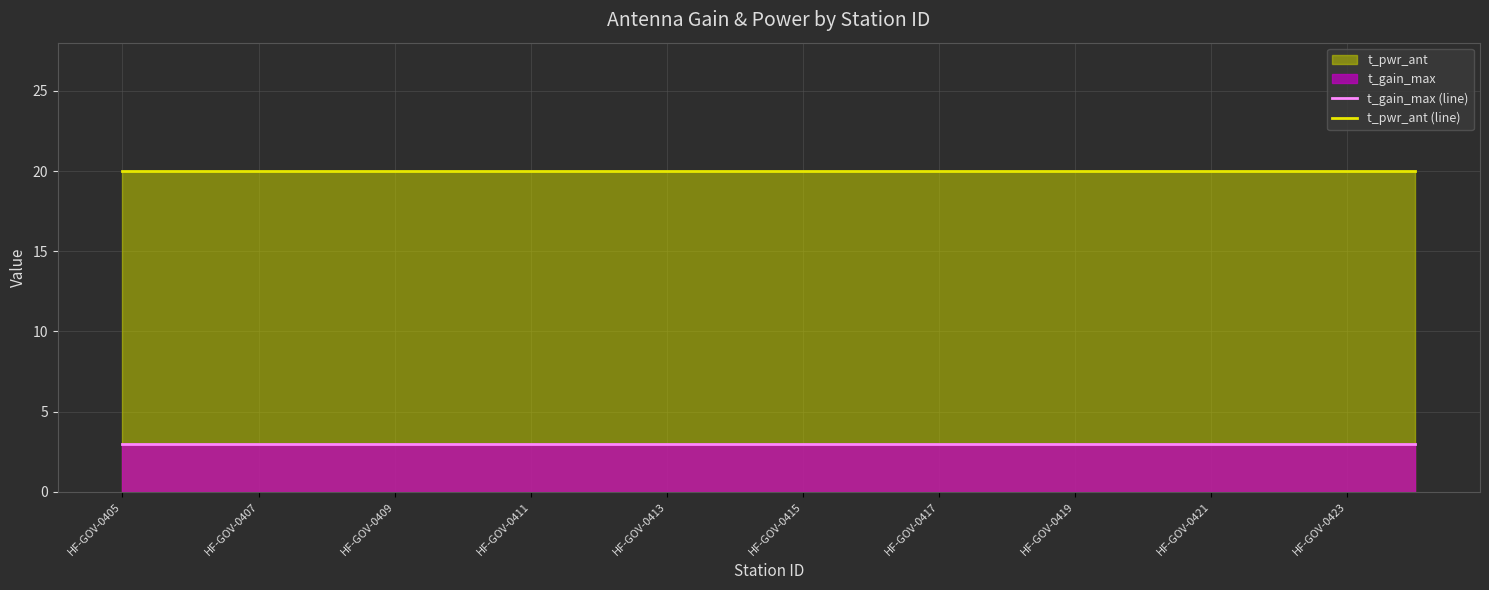

Between 13 and 17, which series saw the biggest shift?

t_gain_max (line)